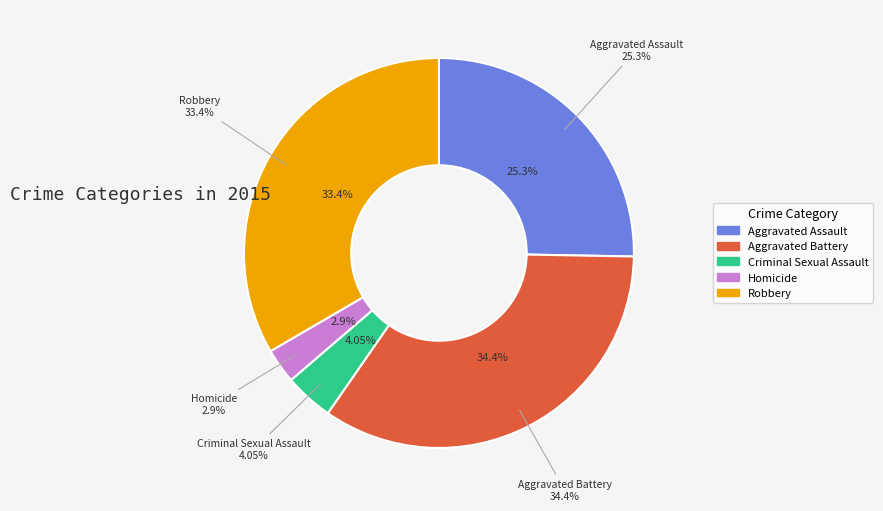

Approximately how many times larger is the value at Homicide compared to Robbery?

0.1